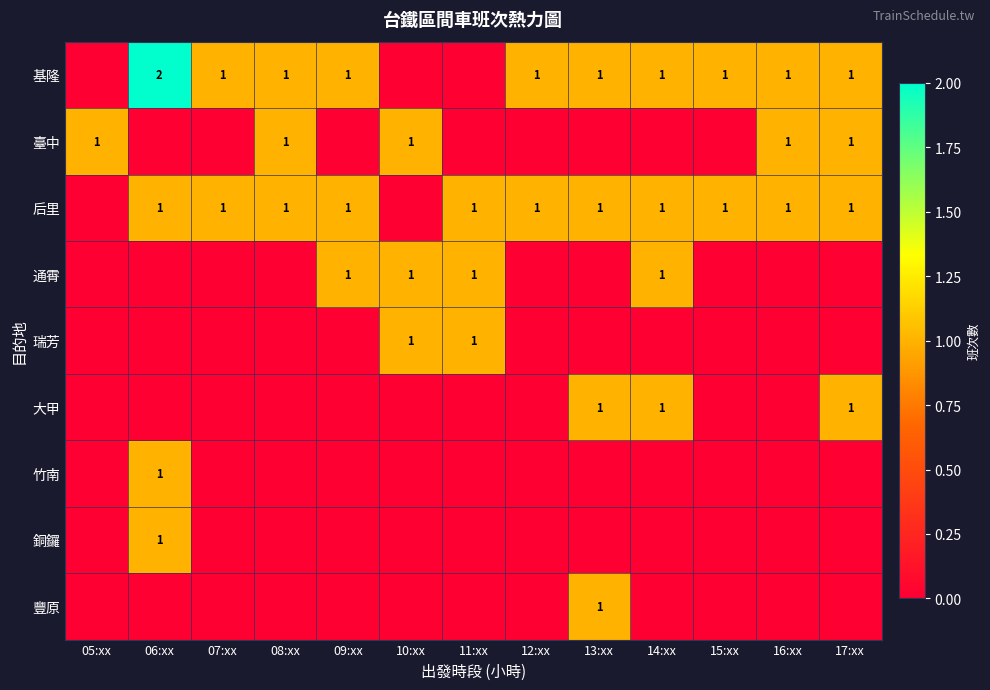

At which category is the sum across all series the highest?

06:xx